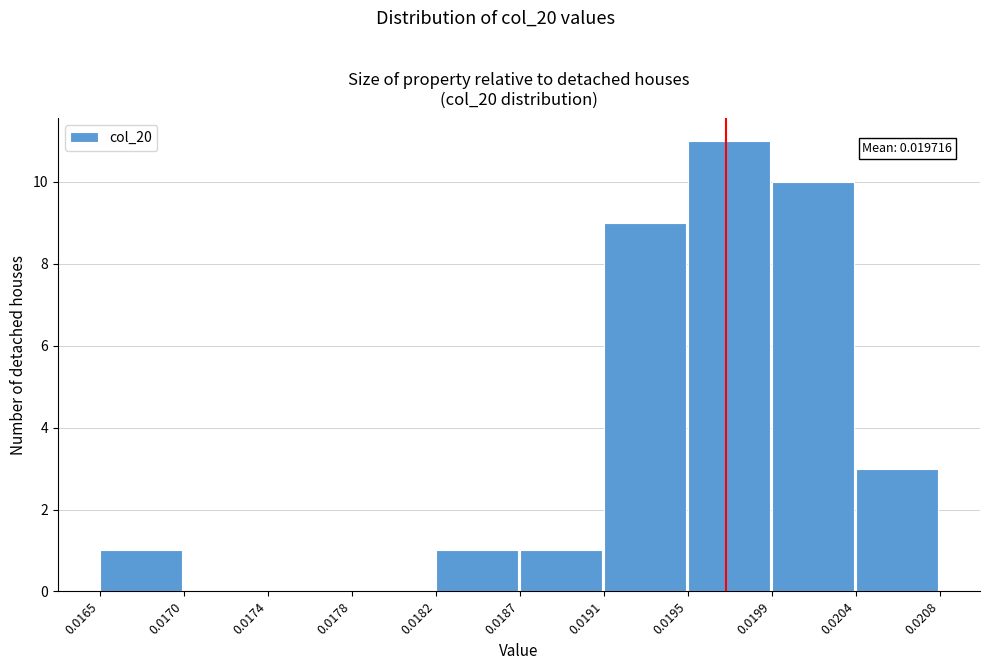

Reading left to right, extract all data points from this chart.

0.0165=1	0.0170=0	0.0174=0	0.0178=0	0.0182=1	0.0187=1	0.0191=9	0.0195=11	0.0199=10	0.0204=3